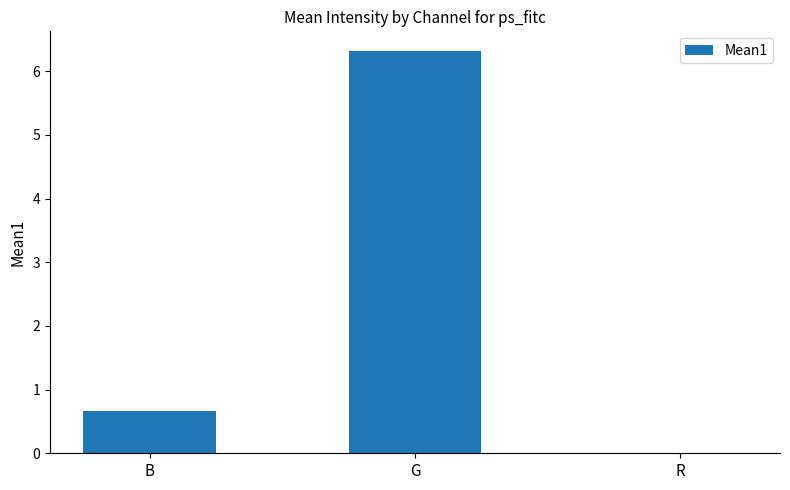

What is the sum of the values at R and B?

0.7